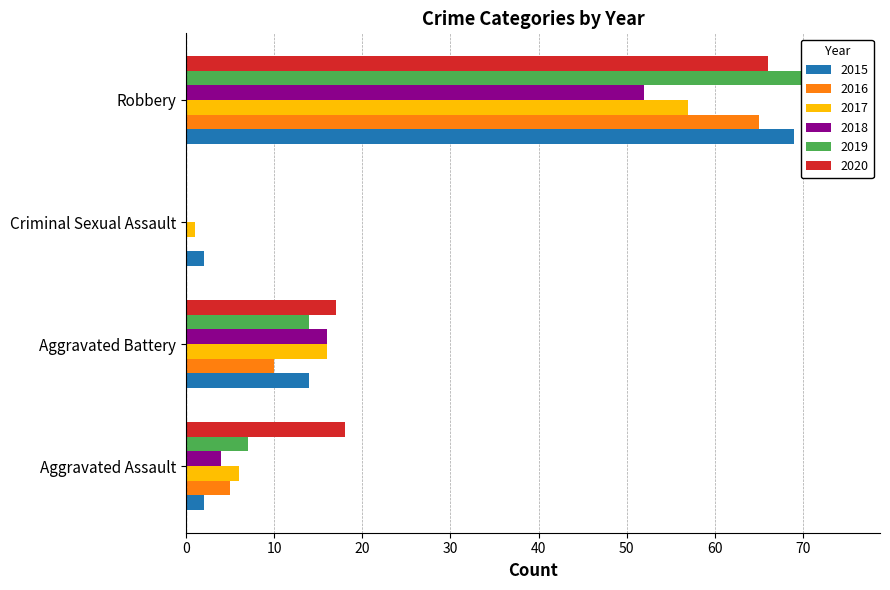

How many bars are there in each group?

6